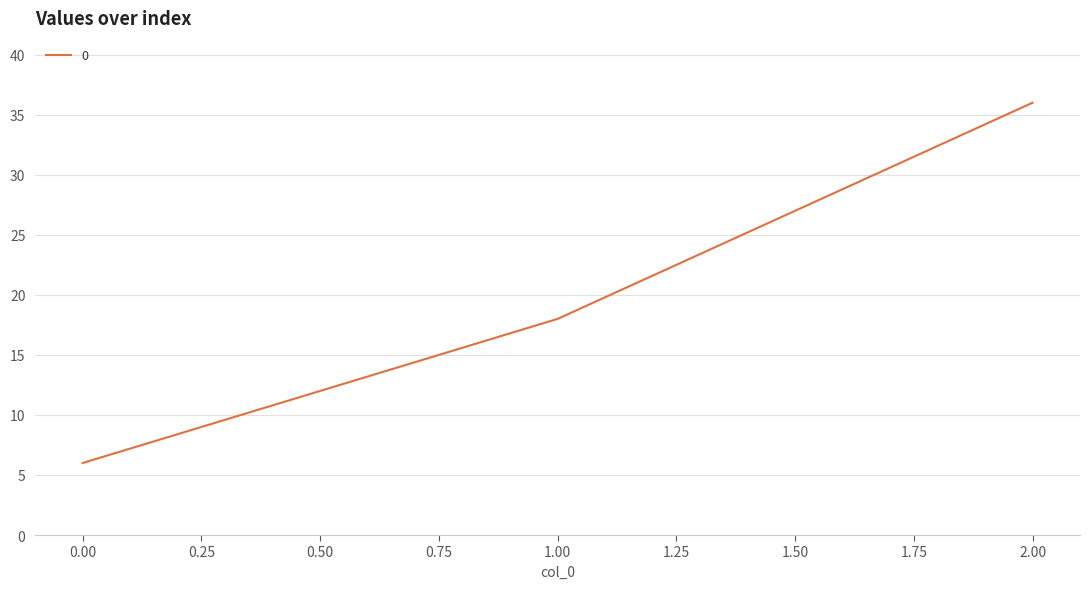

How many values are below 18?

1